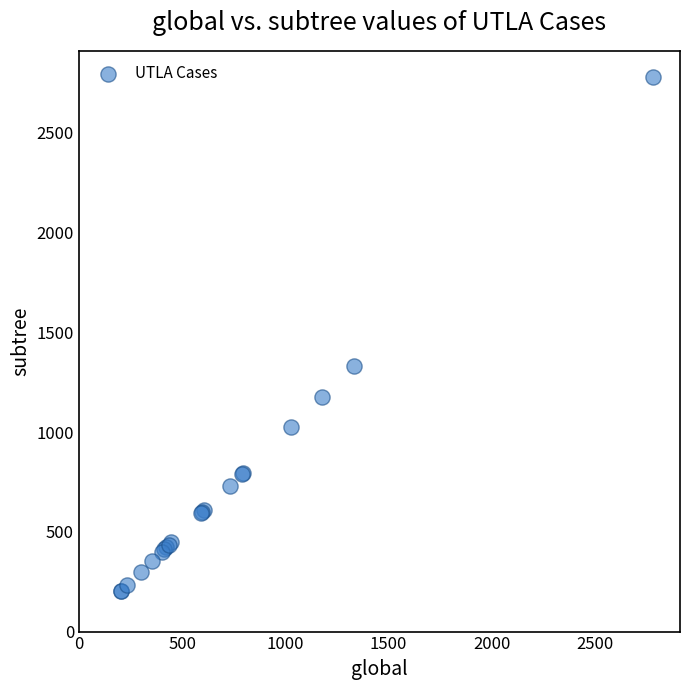

What Y value in the scatter plot is closest to 1492?

1330